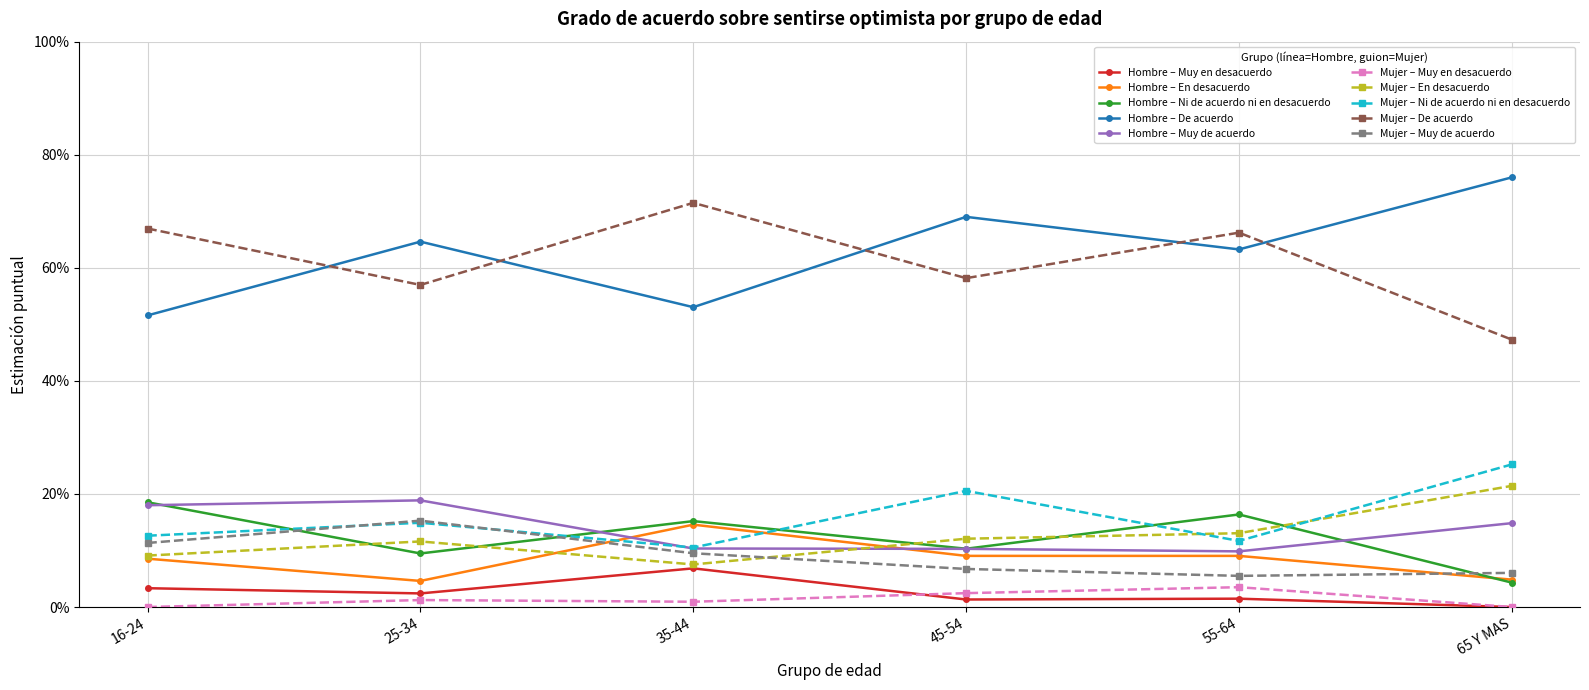

Is this an area chart (filled region under the line)?

No